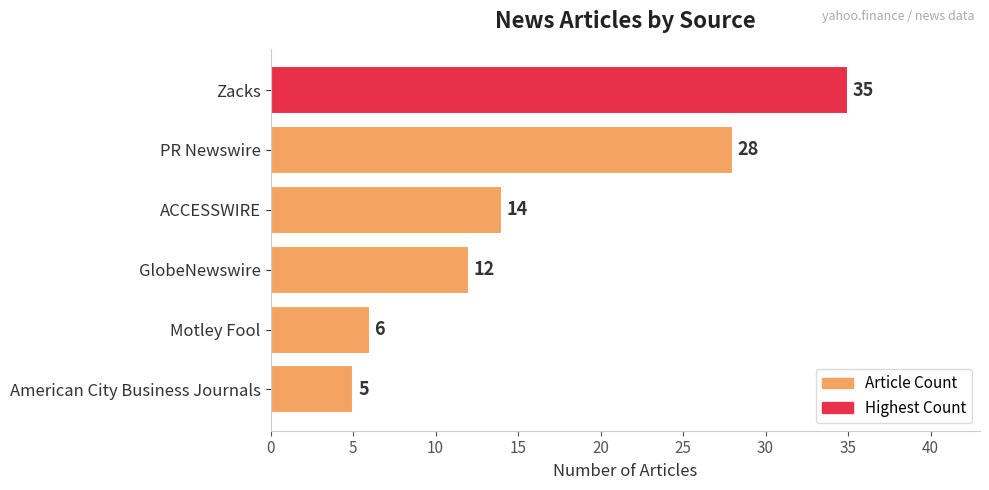

What is the ratio of the value at PR Newswire to the value at ACCESSWIRE?

2.0